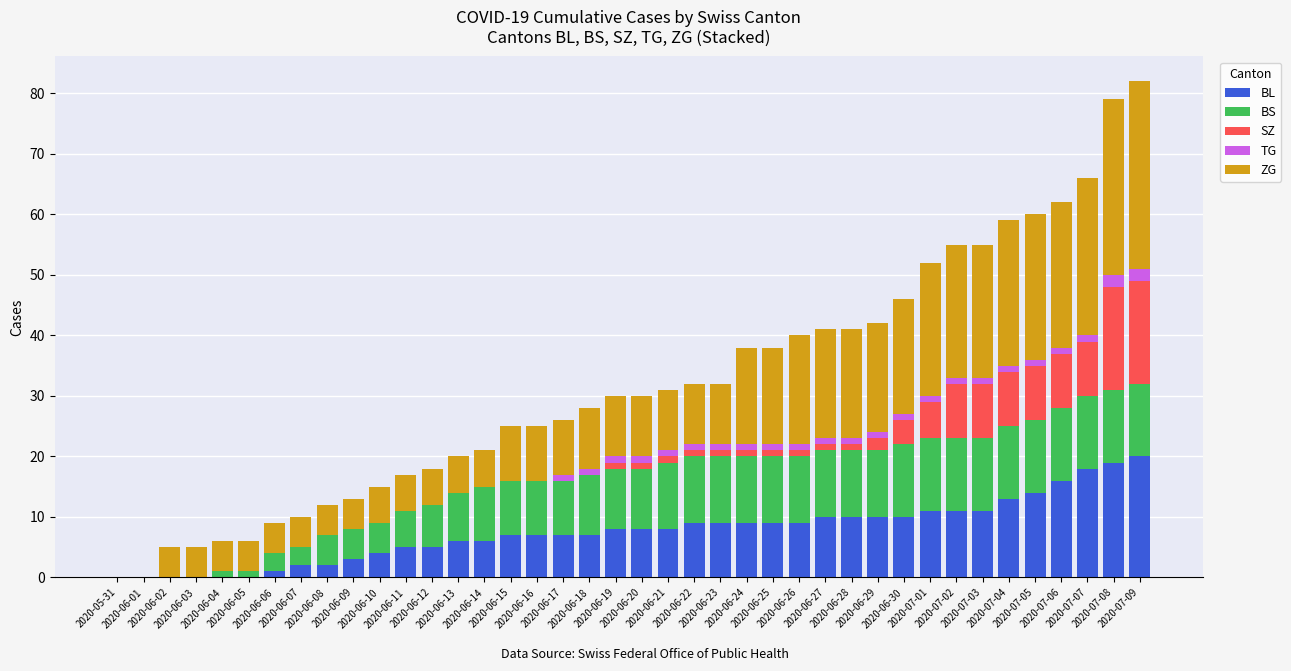

What is the highest value of the BL series?

20